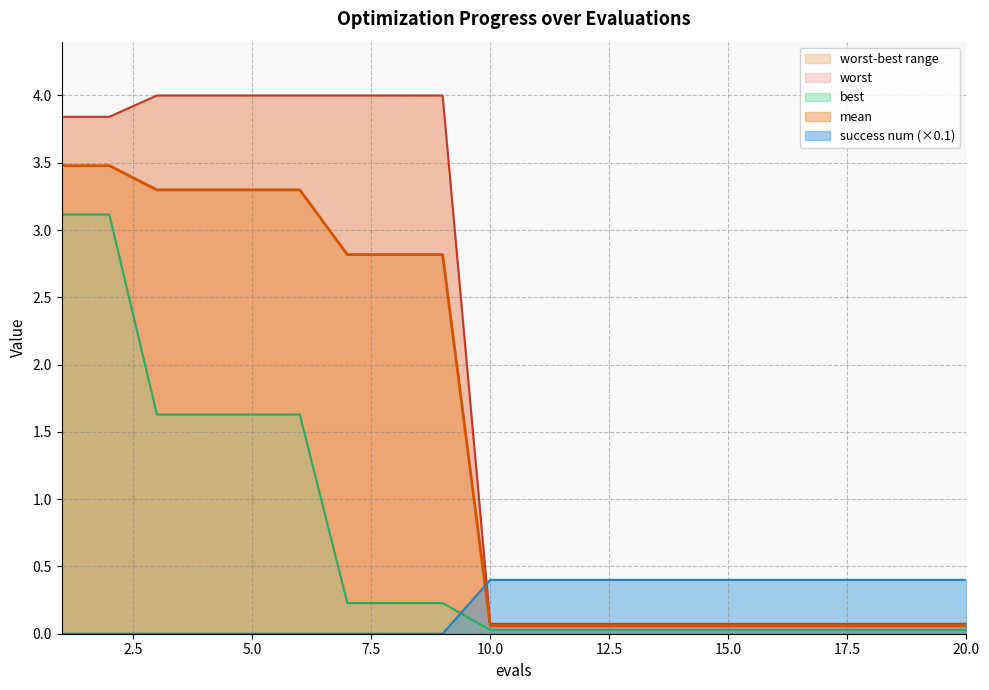

What is the sum of the mean values at 10 and 1?

3.5